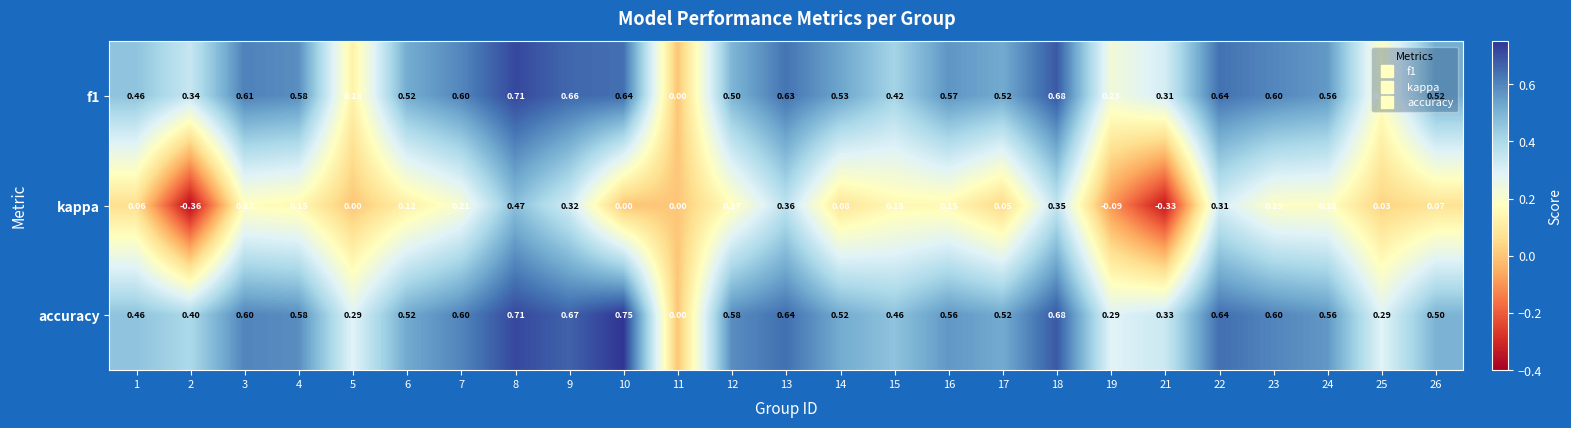

Rank the series at 12 from lowest to highest value.

kappa, f1, accuracy